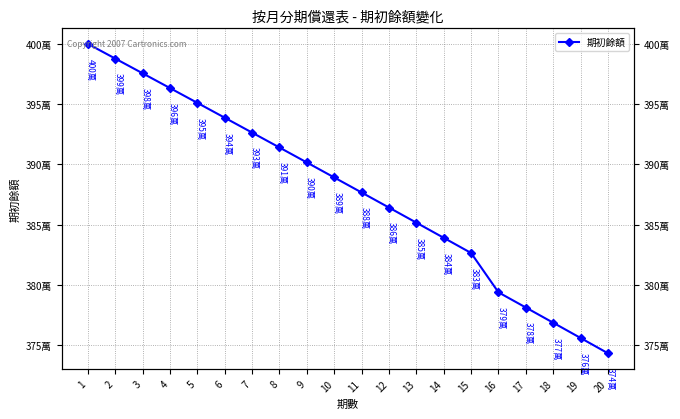

At which category does the chart reach its minimum across all series?

20